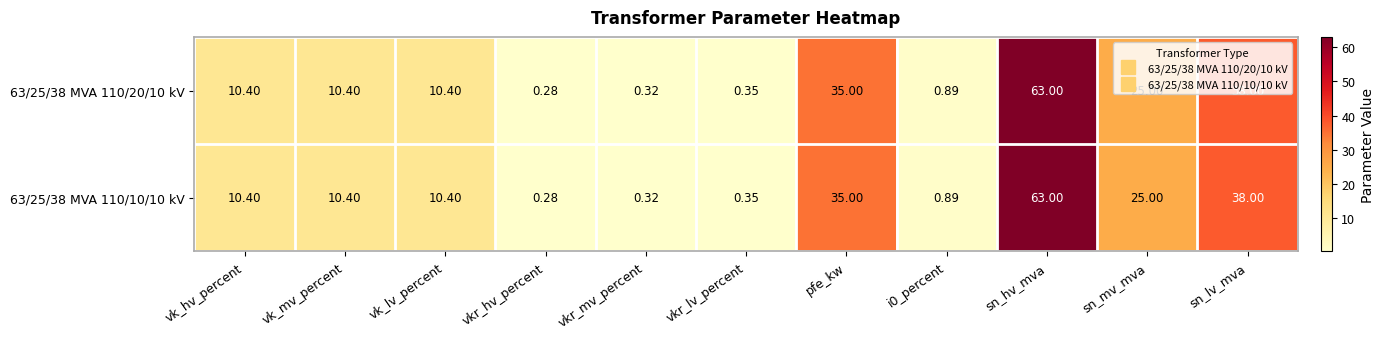

Count the number of data series in this chart.

2